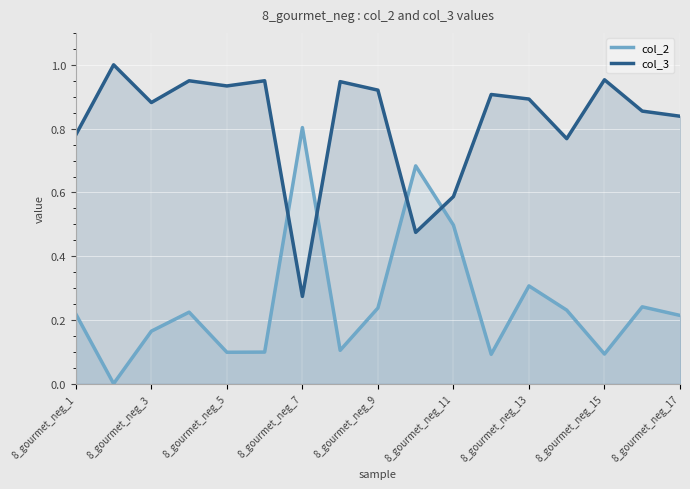

How many lines are shown in the chart?

2